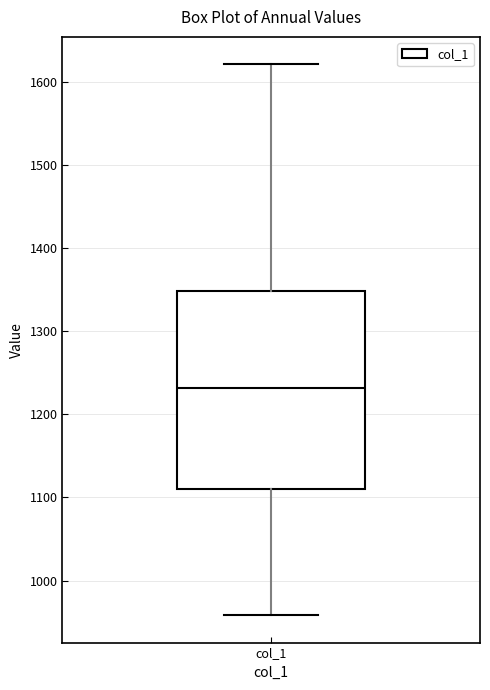

Where is the lower edge of the box for col_1 on the y-axis? The values are not printed on the chart, so give them approximately, as read against the axis.

1110